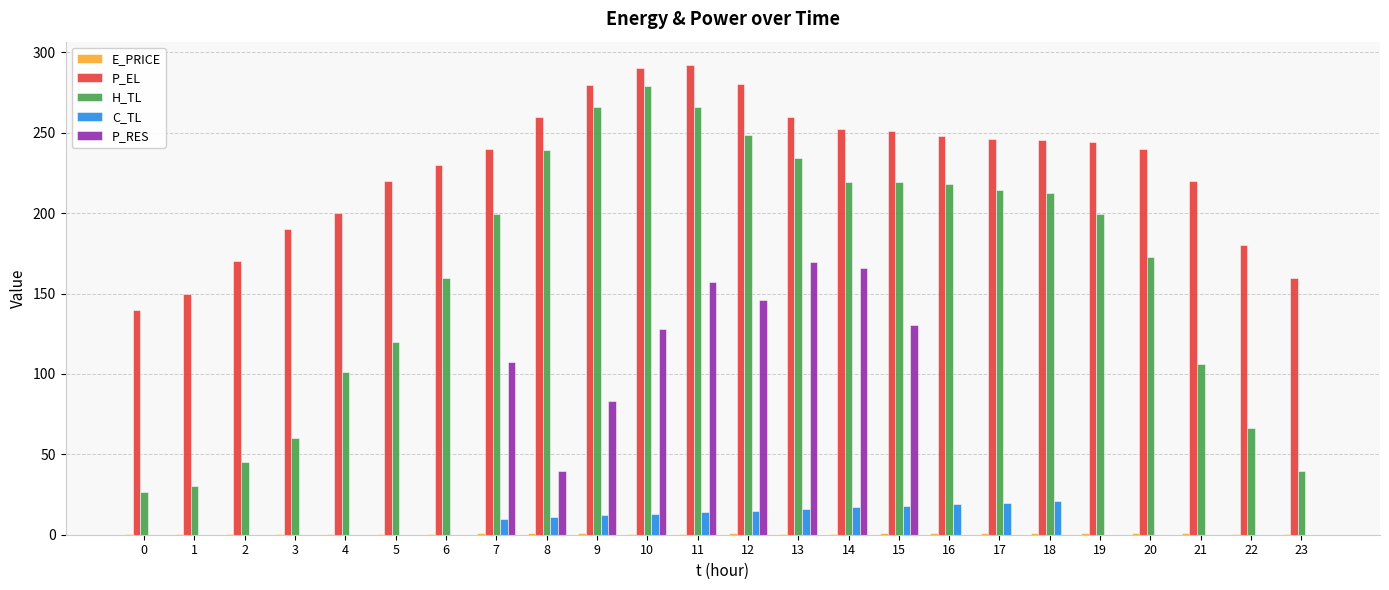

Which series changed the most between 12 and 22?

H_TL